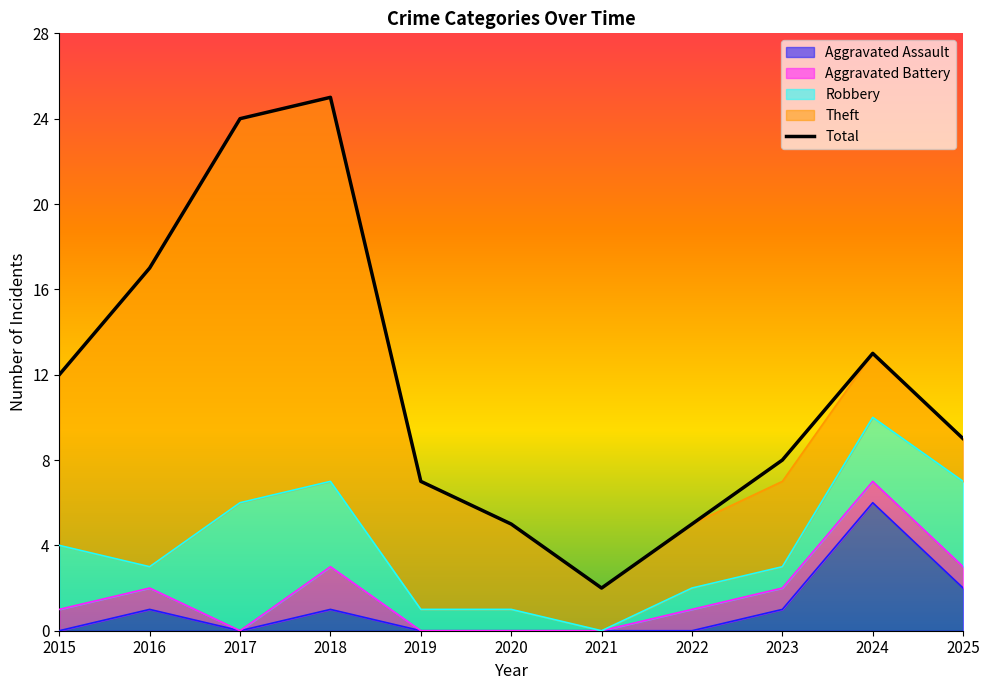

Rank the categories by value from highest to lowest.

2018, 2017, 2016, 2024, 2015, 2025, 2023, 2019, 2020, 2022, 2021